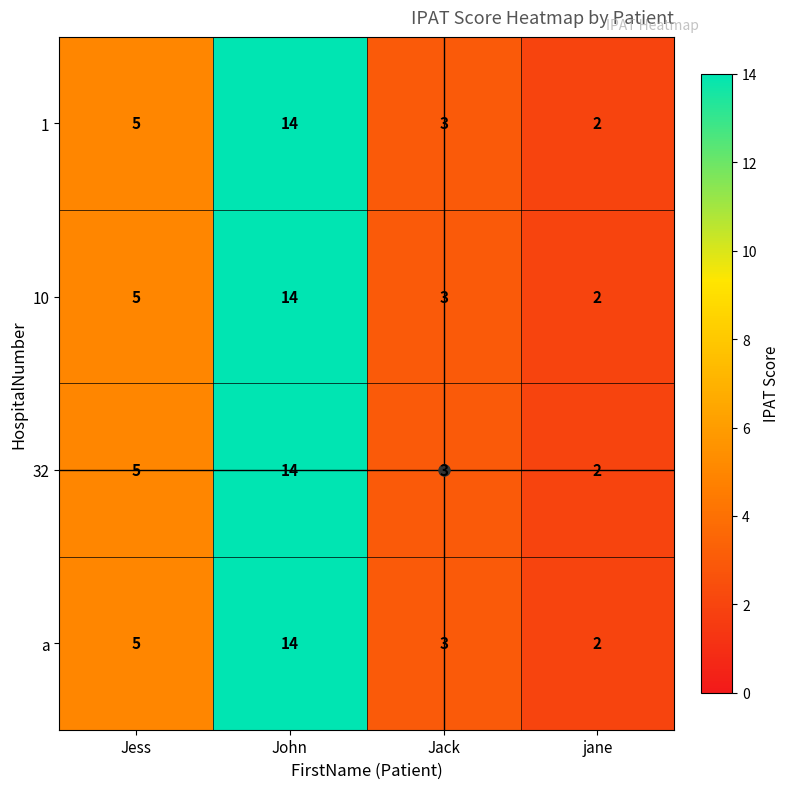

What is the difference between the maximum and minimum values in the 10 series?

12